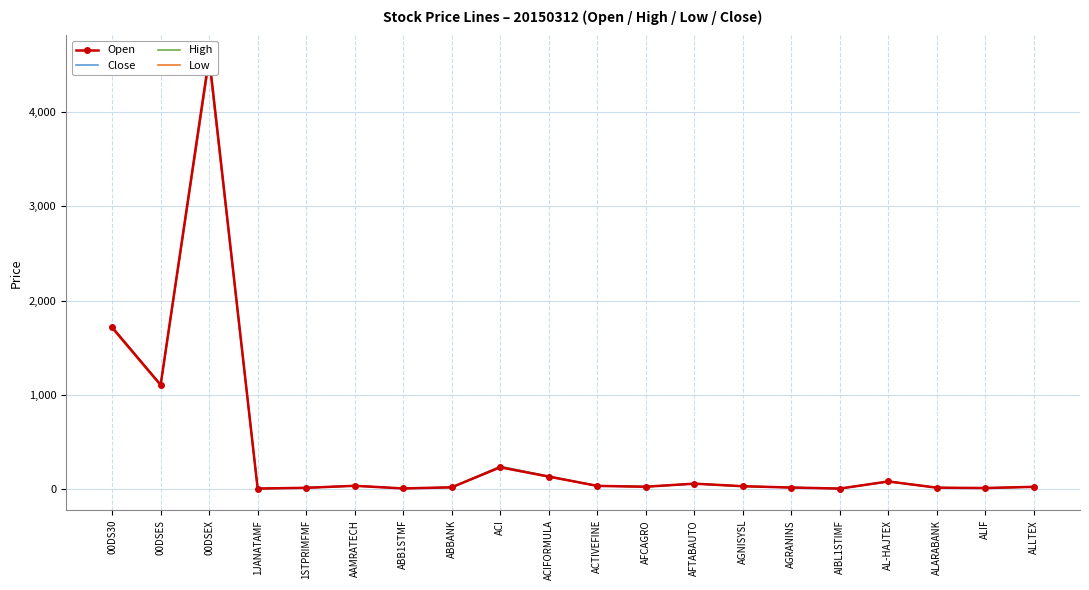

What is the sum of the Open values at 00DSES and ABBANK?

1123.9